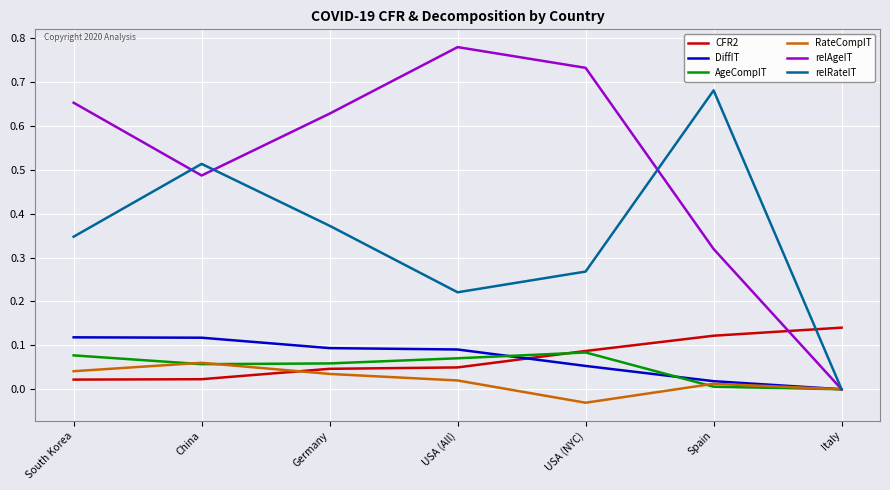

How many times do relRateIT and CFR2 cross each other?

1